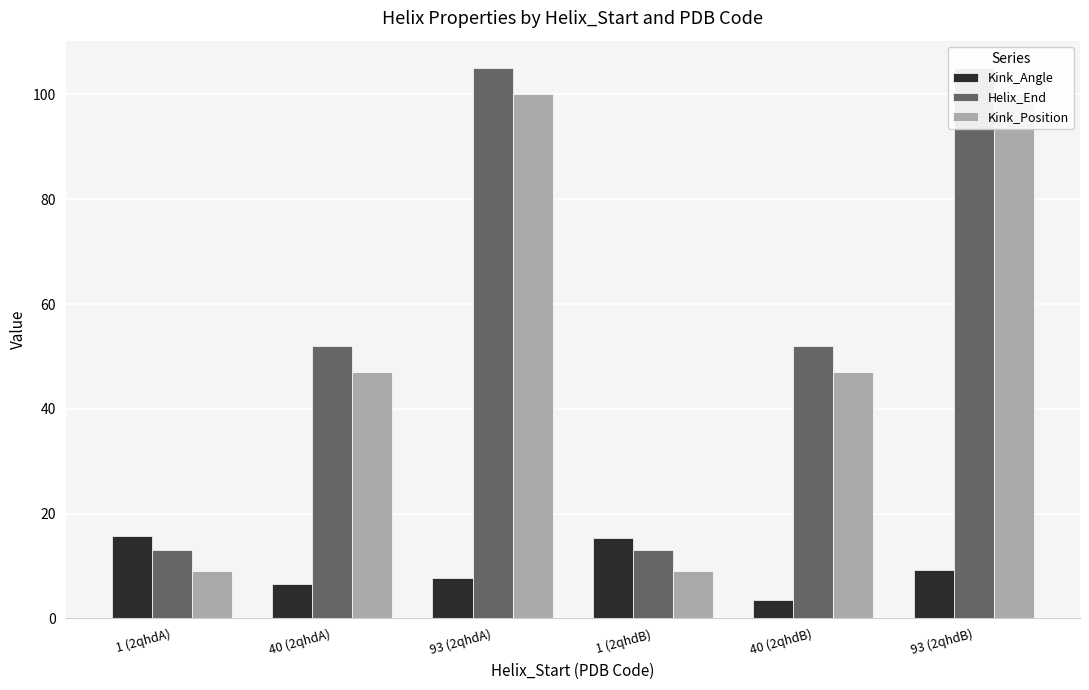

What is the sum of the Kink_Angle values at 40 (2qhdB) and 93 (2qhdA)?

11.2